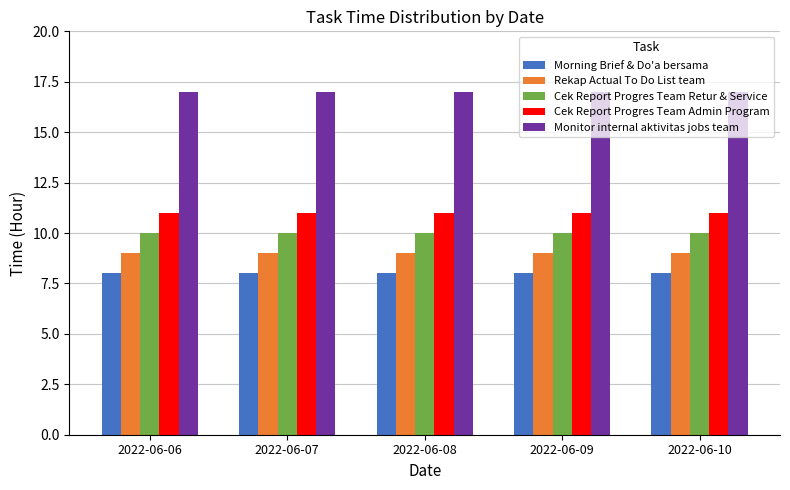

What is the total value across all series at 2022-06-08?

55